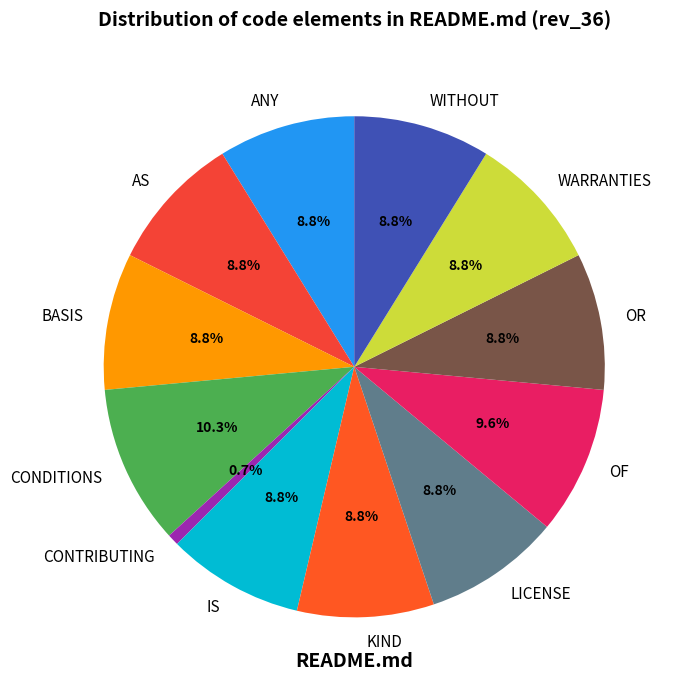

Which slice is the smallest?

CONTRIBUTING